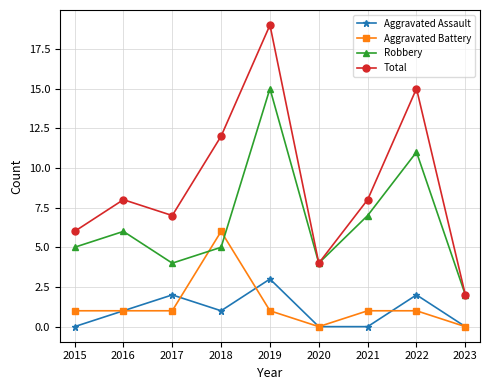

What is the value of the Robbery point at the 3rd from the left?

4